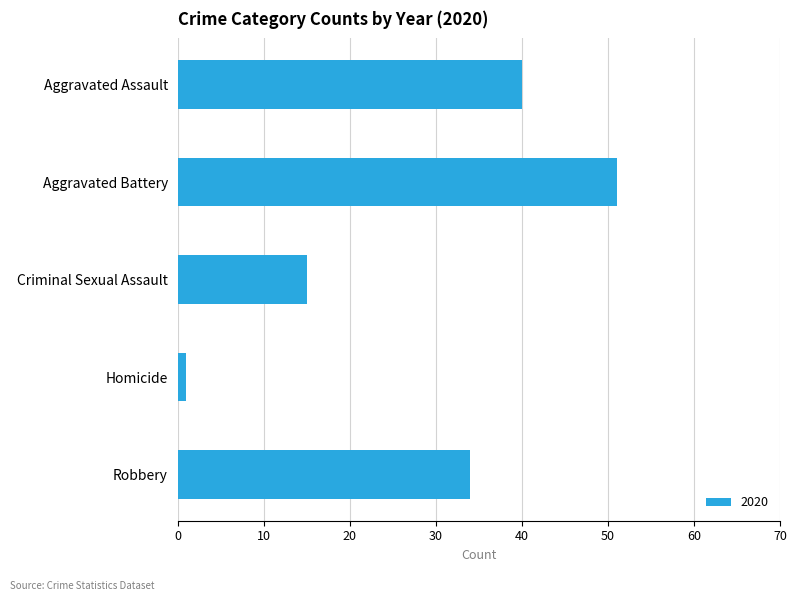

List the labels in order of value, largest first.

Aggravated Battery, Aggravated Assault, Robbery, Criminal Sexual Assault, Homicide